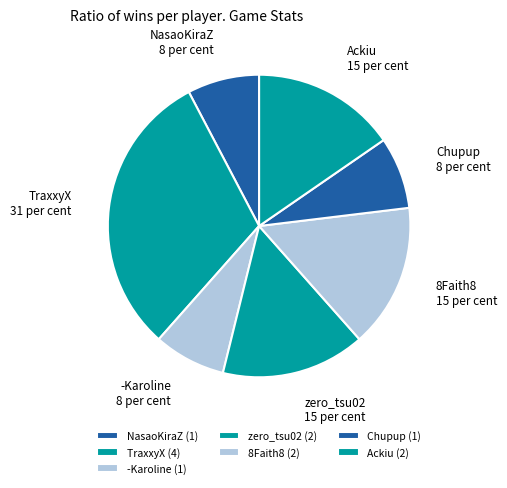

Combined, do TraxxyX and zero_tsu02 account for over 50%?

No